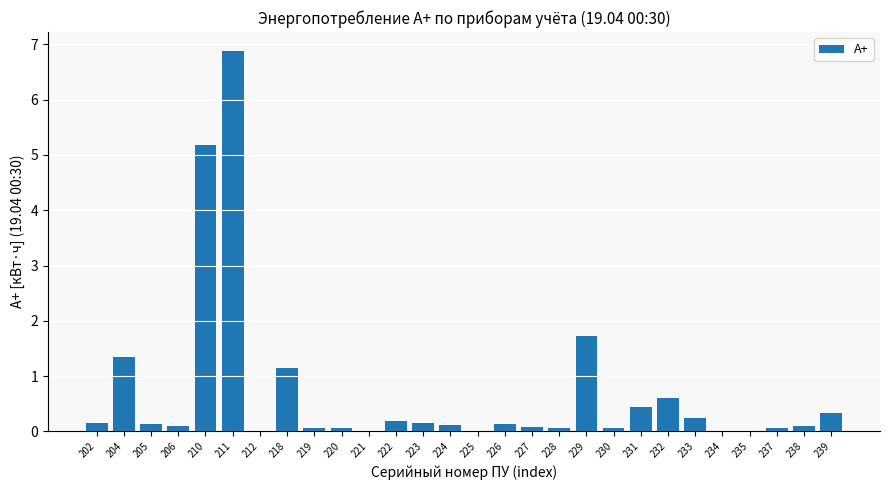

The chart shows a value of 5.2 at 210. True or false?

True